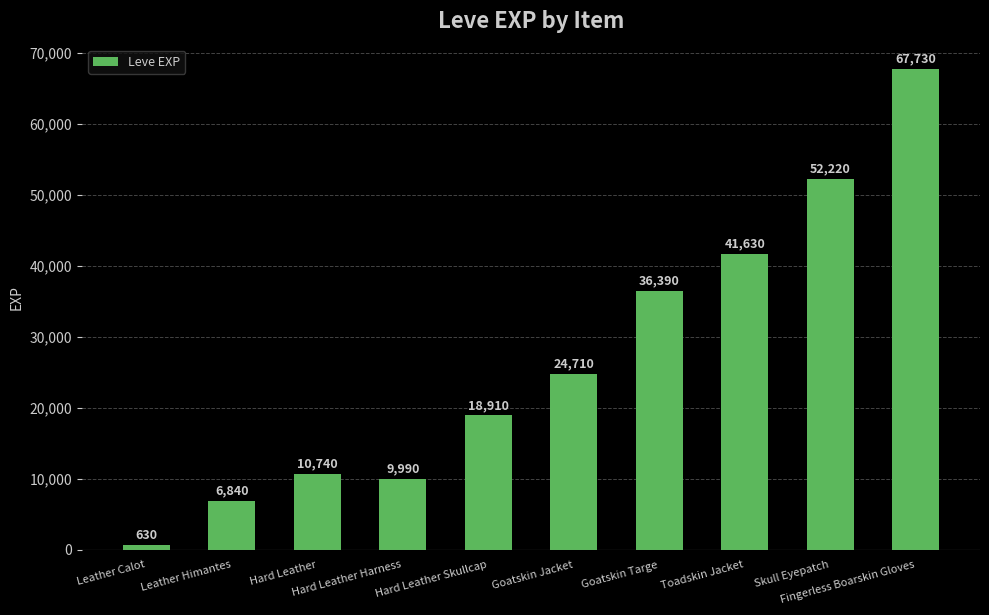

How many series are shown in this chart?

1